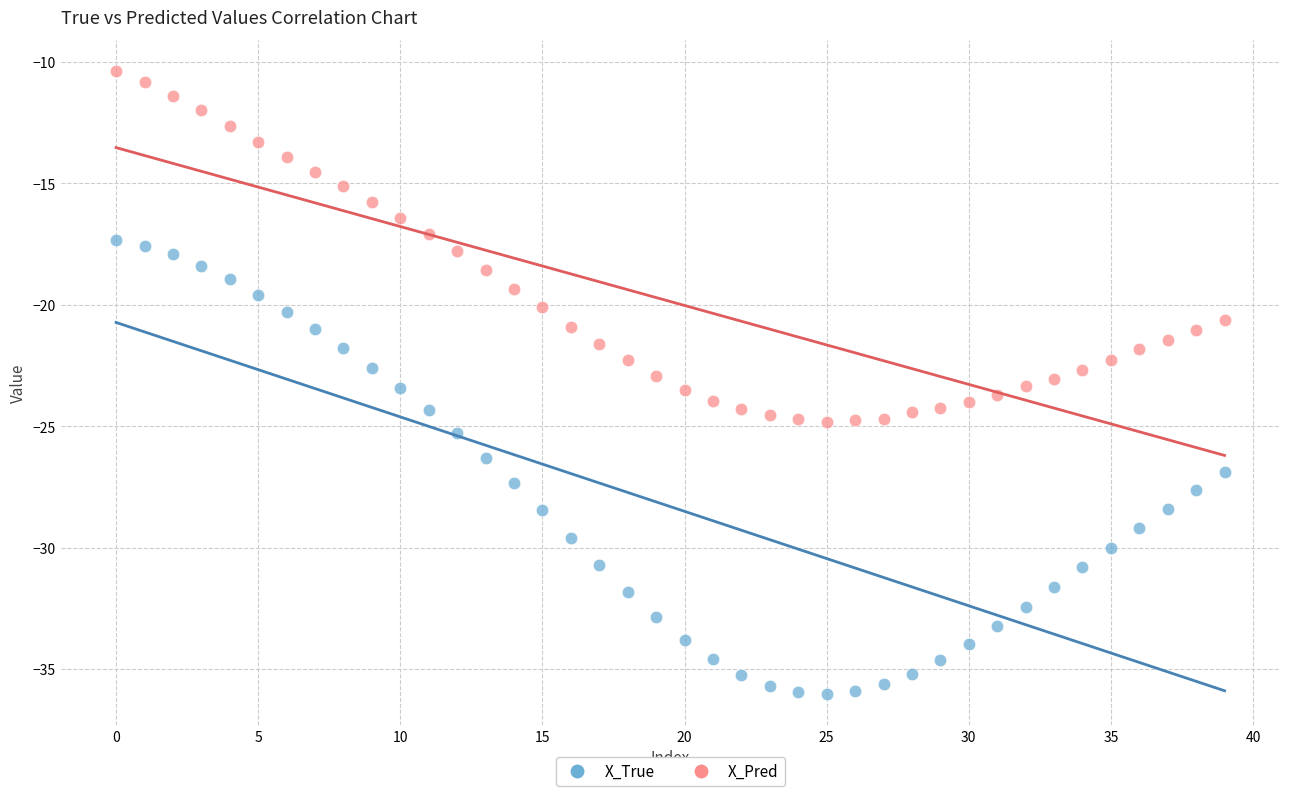

Which series has the widest spread of Y values?

X_True